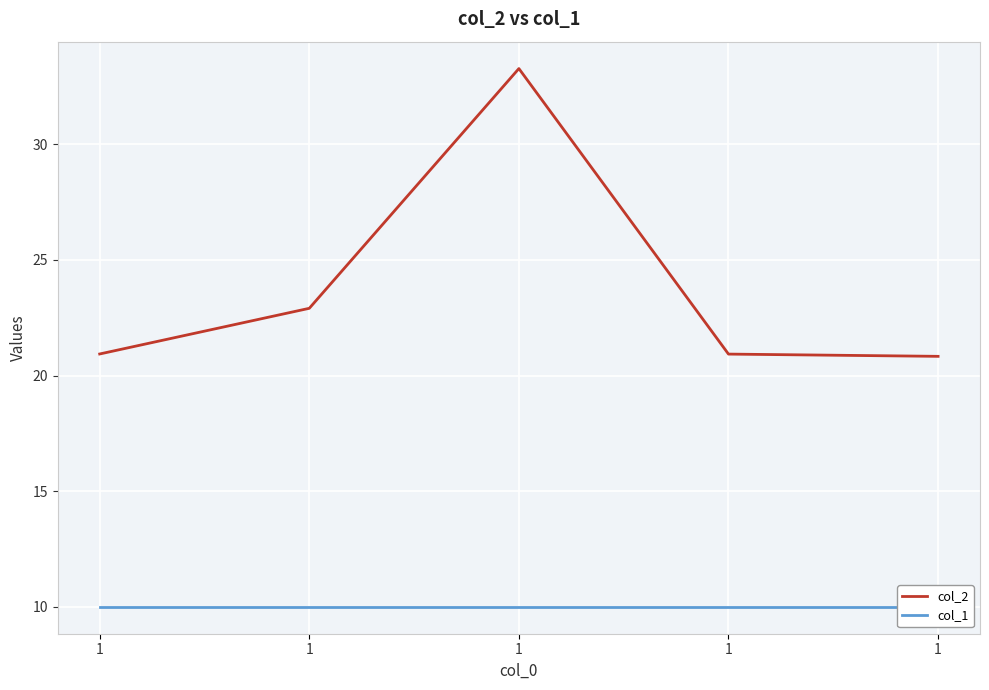

Which has a higher value, 1 or 1?

1